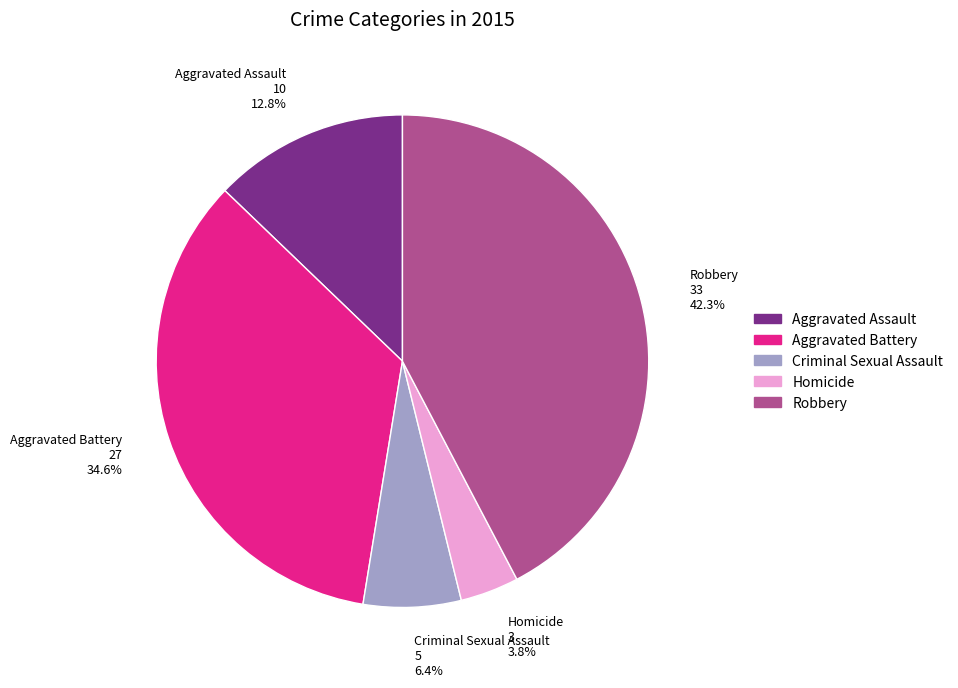

To the nearest percent, what is the average slice percentage?

20%